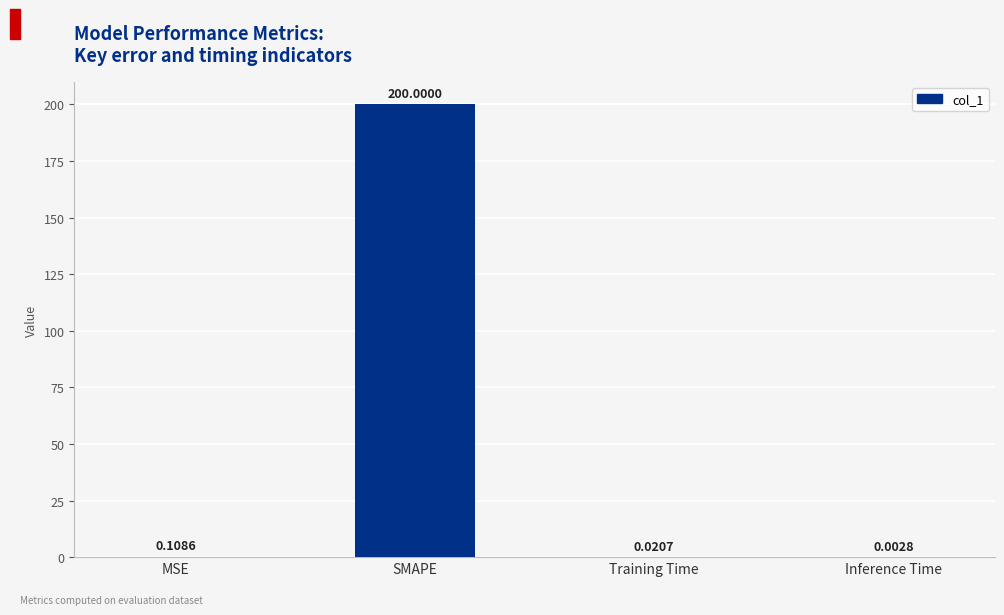

Are the bars horizontal?

No